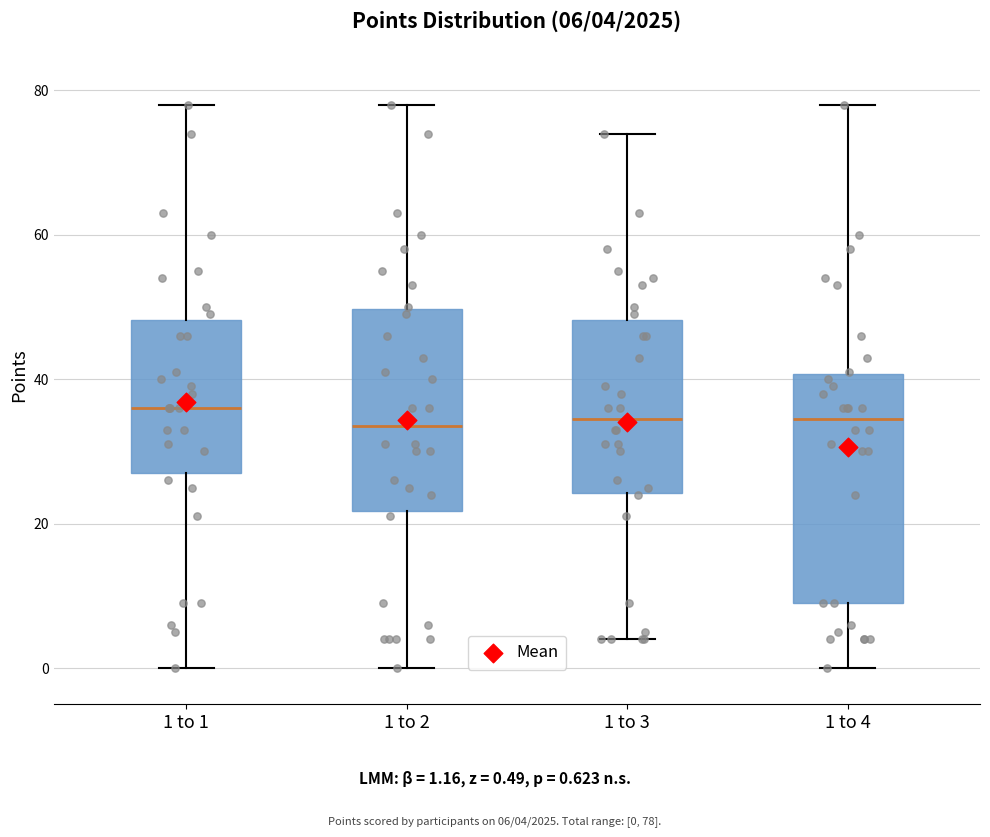

Which box is the tallest, from its lower edge to its upper edge?

1 to 4